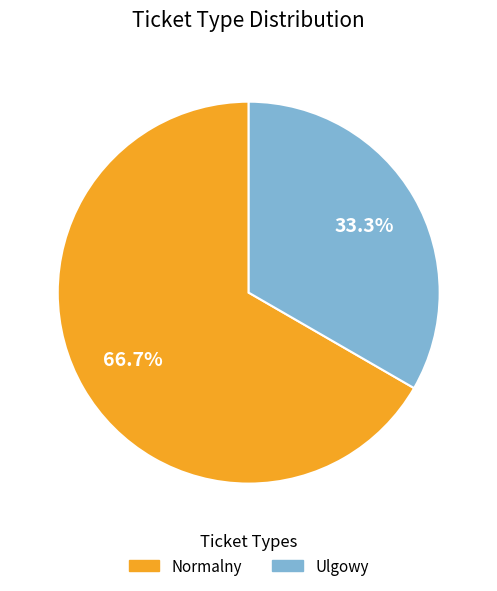

To the nearest percent, what portion does Ulgowy represent?

33%